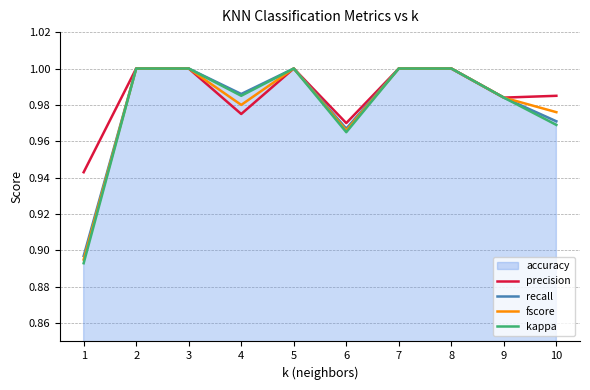

At how many categories does at least one series exceed 0?

10